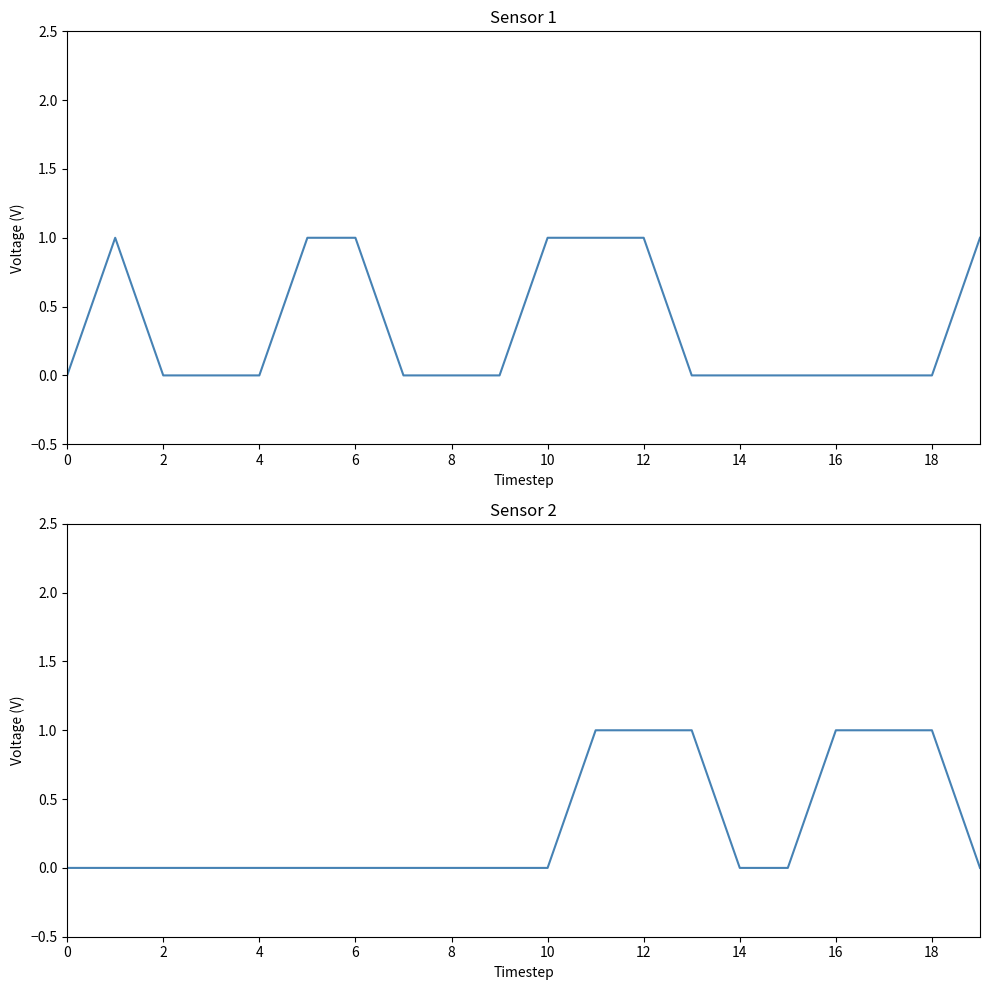

What is the difference between the maximum and second lowest values in the Min series?

1